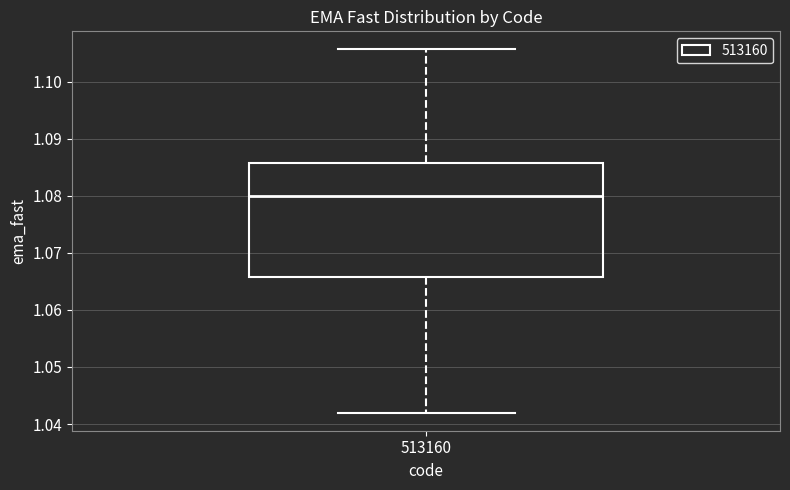

Read this box plot against the y-axis: the position of the median line, the range covered by the box, and the ends of both whiskers. The values are not printed on the chart, so give them approximately, as read against the axis.

median 1.080, box 1.066 to 1.086, whiskers 1.042 to 1.106